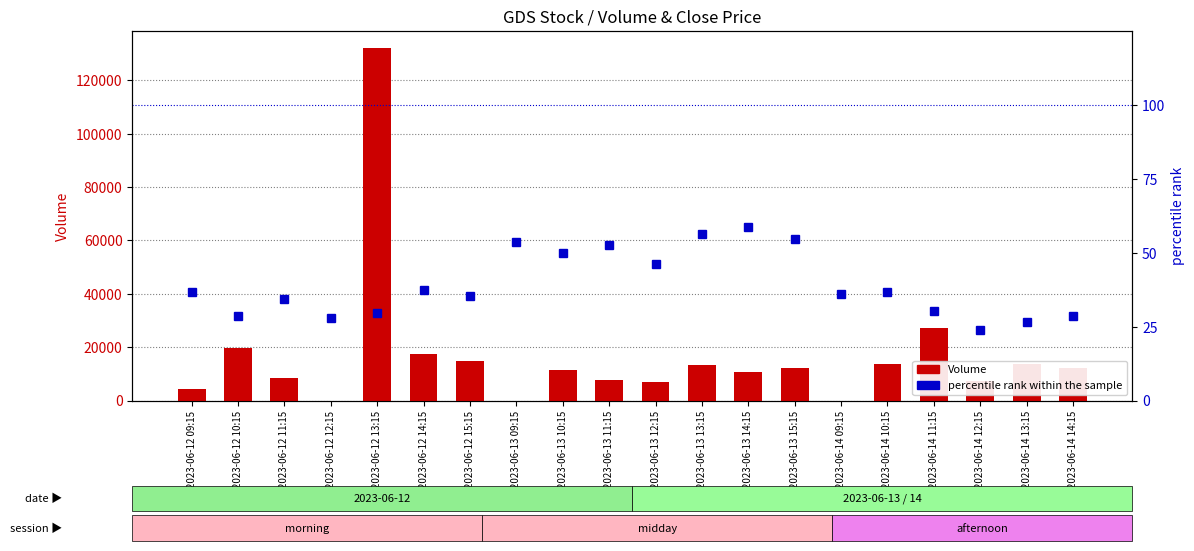

Is the value of Volume at 2023-06-12 13:15 greater than the value of percentile rank within the sample at 2023-06-14 09:15?

Yes